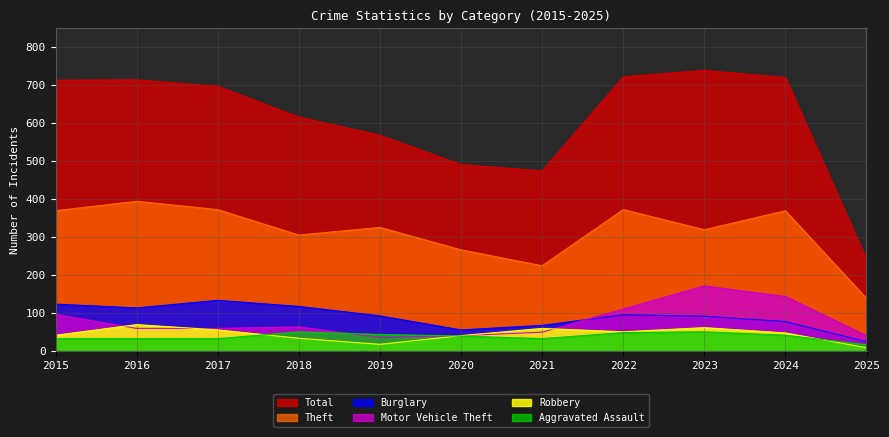

What is the smallest value displayed?

8